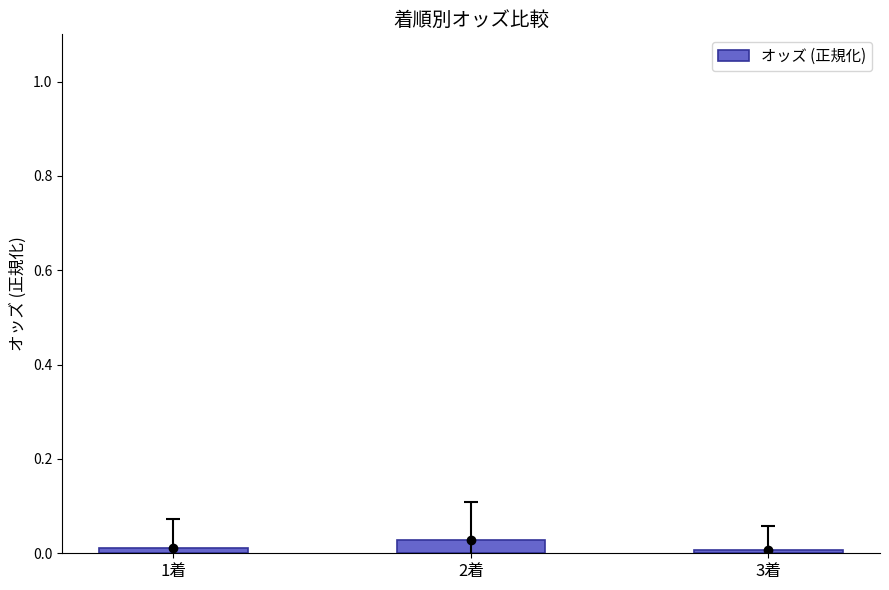

Which has a higher value, 1着 or 3着?

1着